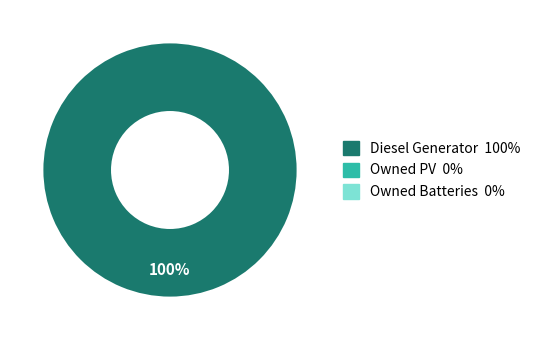

Is there any slice that represents more than half of the pie?

Yes